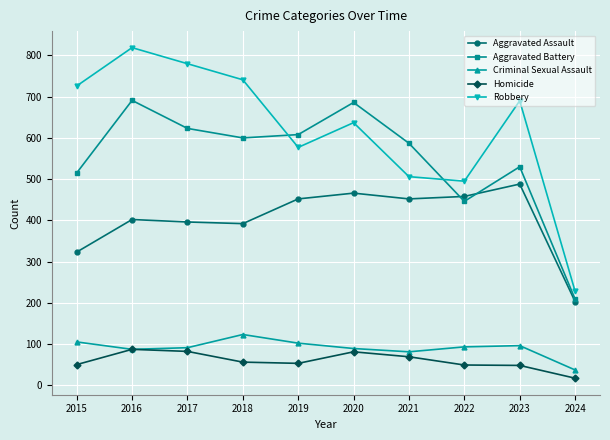

What is the approximate value of Criminal Sexual Assault at 2015?

105